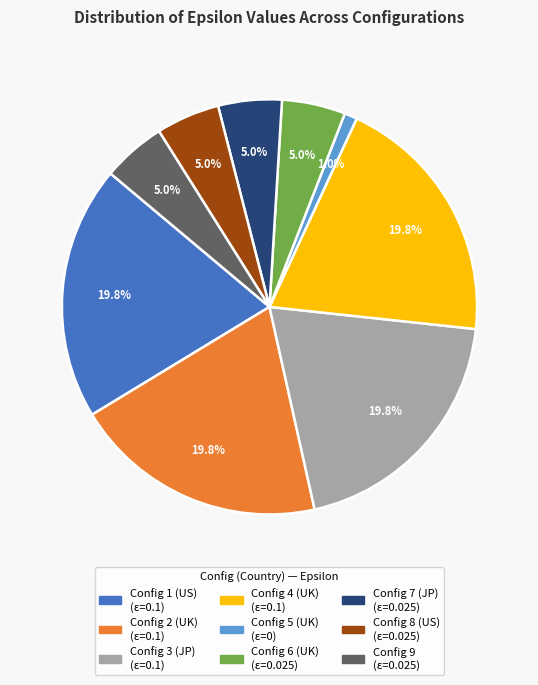

Which has a higher value, Config 5 (UK) or Config 7 (JP)?

Config 7 (JP)